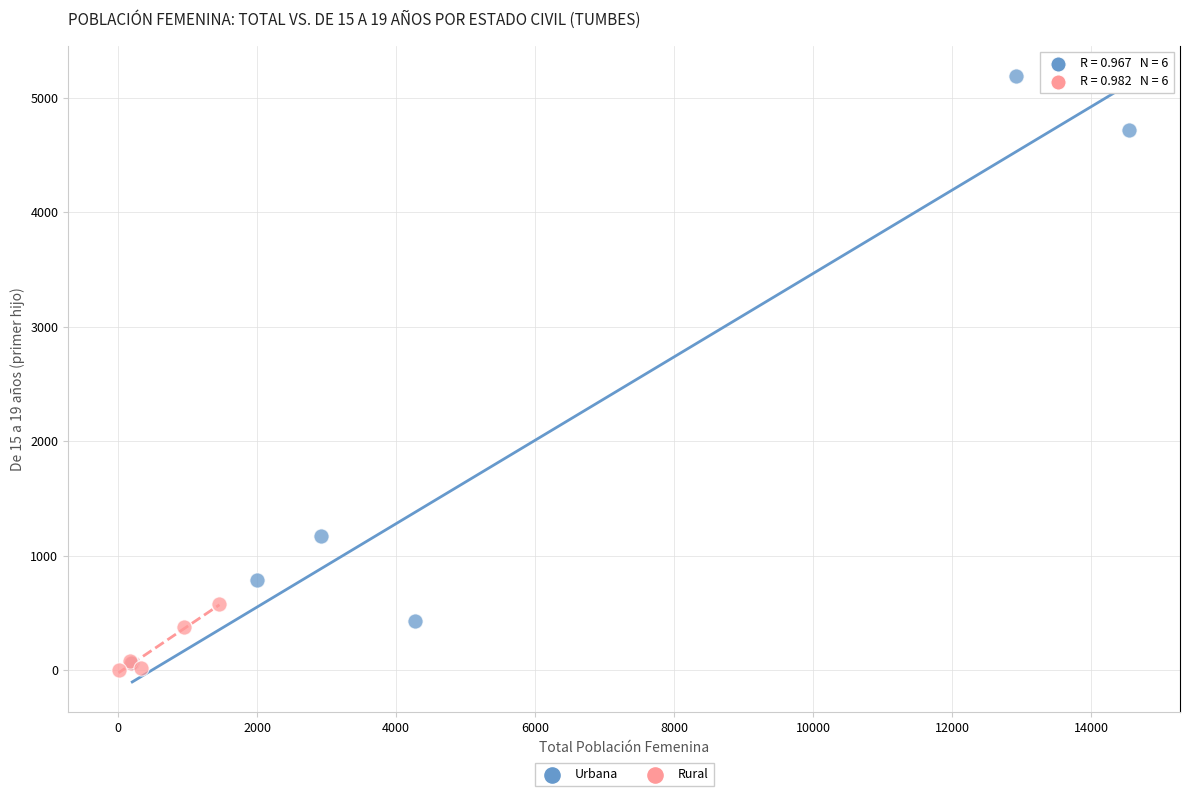

Which series reaches the minimum Y coordinate?

Rural